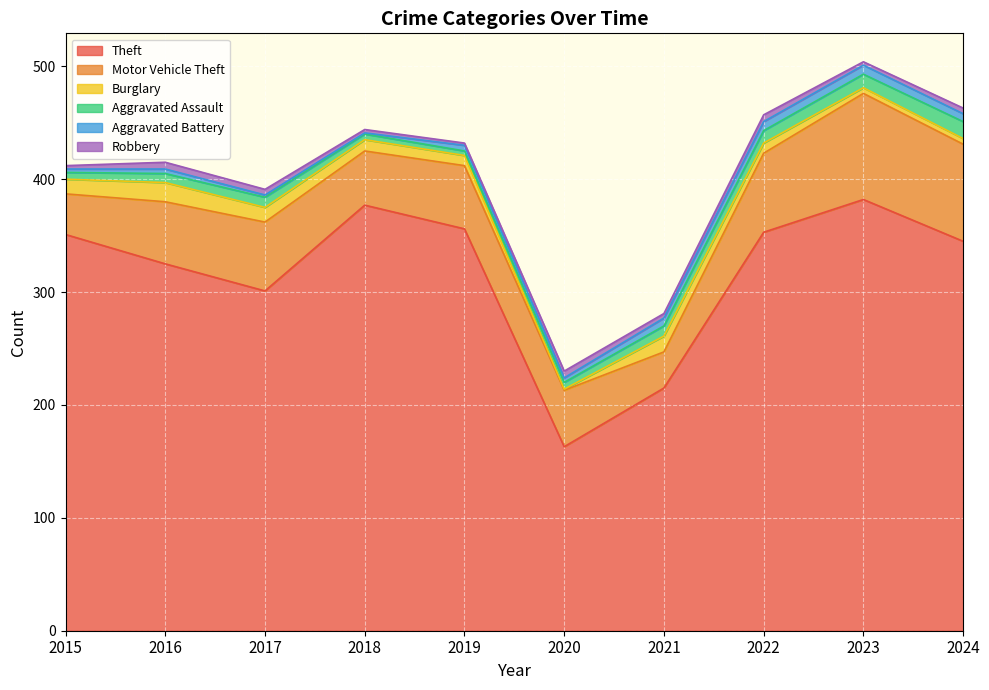

How many interior local peaks does the Burglary series have?

2